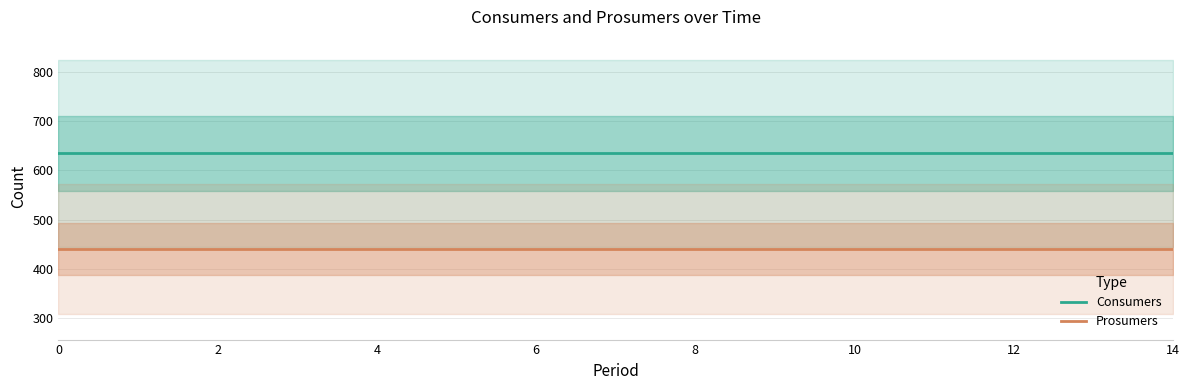

Reading right to left, extract all data points from this chart.

Consumers: 635	635	635	635	635	635	635	635	635	635	635	635	635	635	635
Prosumers: 440	440	440	440	440	440	440	440	440	440	440	440	440	440	440